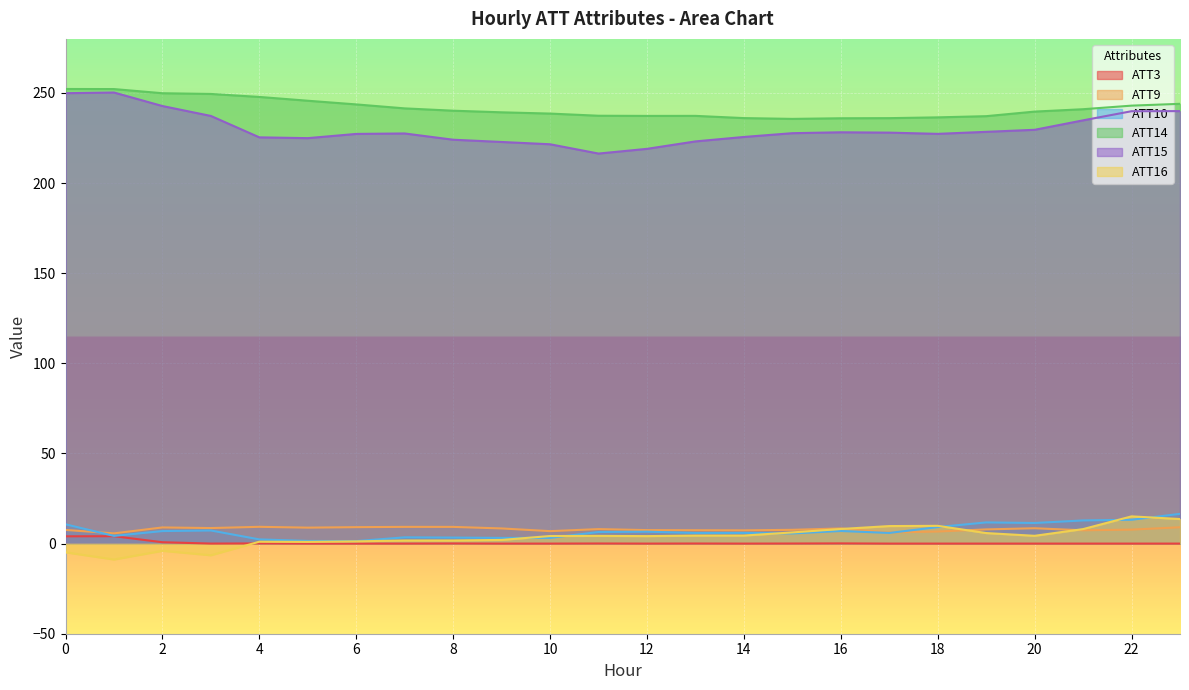

True or false: ATT14 and ATT9 intersect in this chart.

False